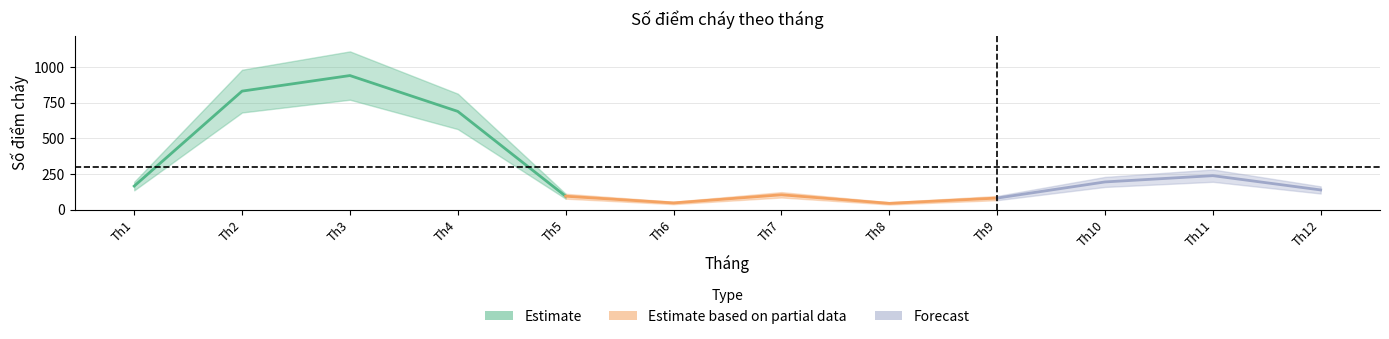

Reading left to right, transcribe all the data shown in this chart.

1=166	2=831	3=940	4=689	5=95	6=48	7=105	8=45	9=82	10=195	11=239	12=139